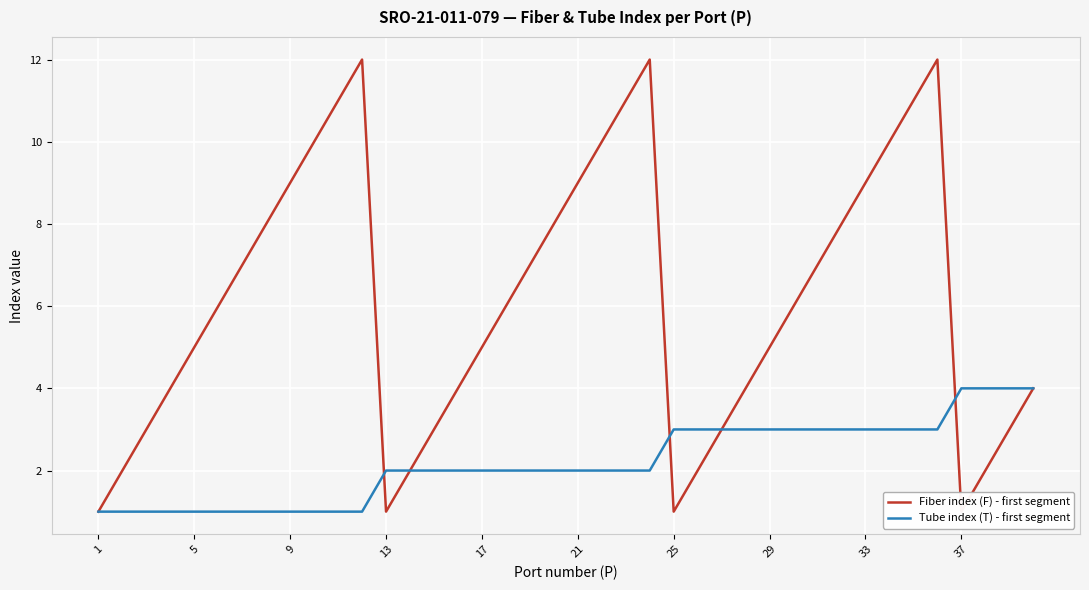

Is it true that Tube index (T) - first segment equals 5 at 25?

False